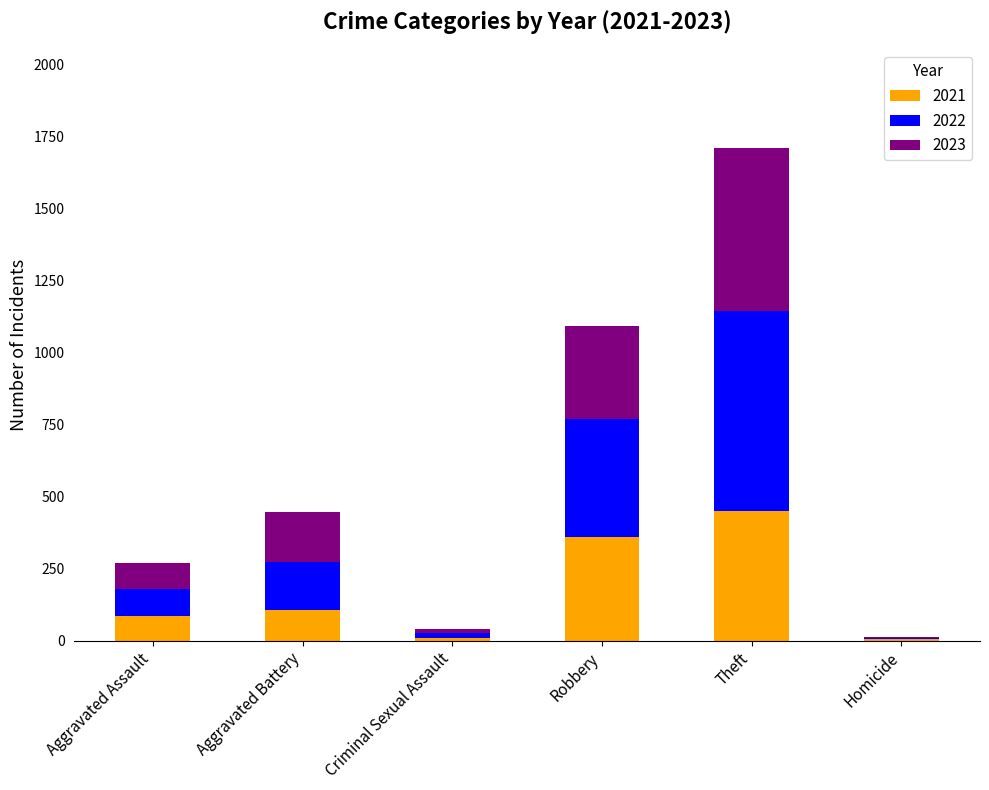

What is the total value across all series at Aggravated Assault?

270